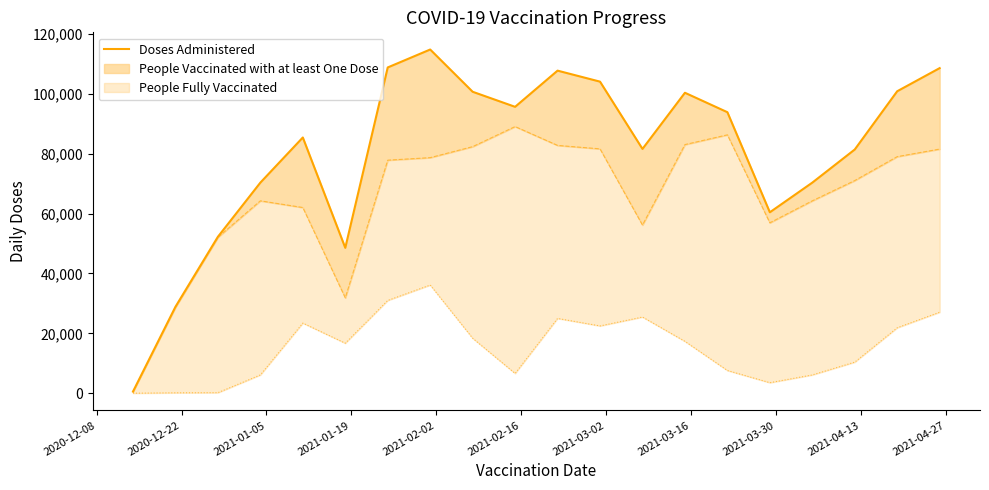

What is the greatest value displayed?

114762